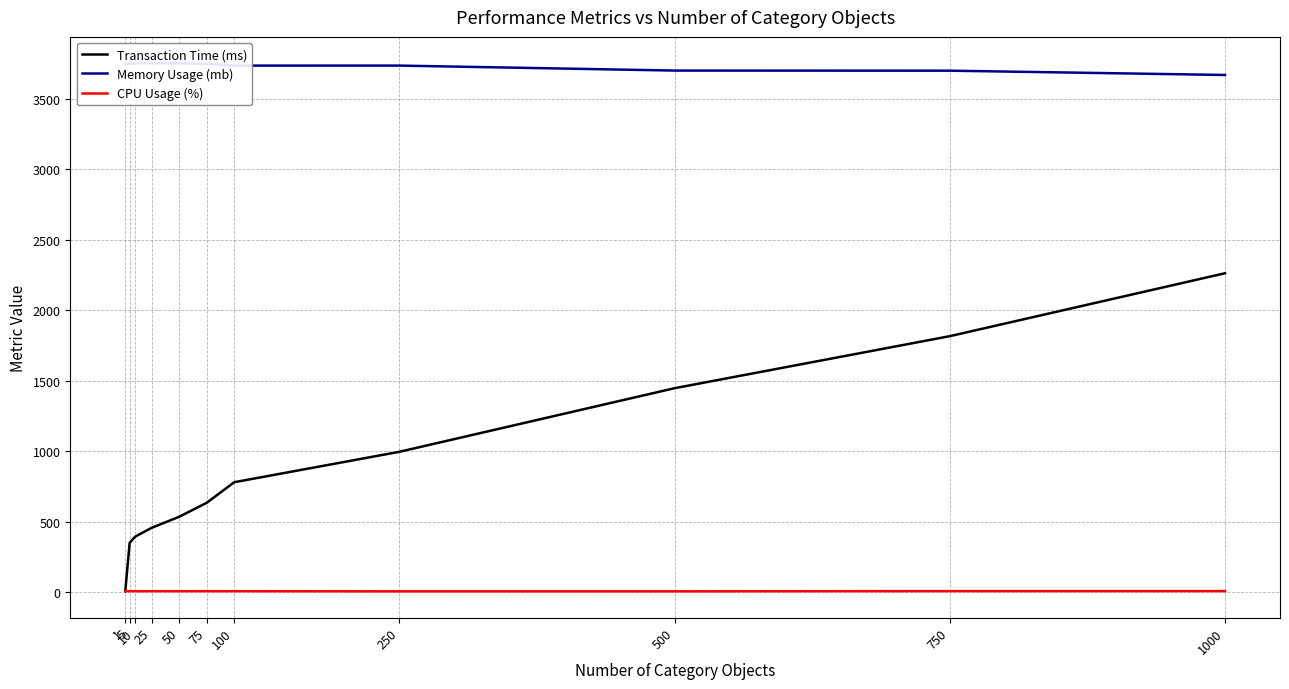

Which series has the largest total across all categories?

Memory Usage (mb)